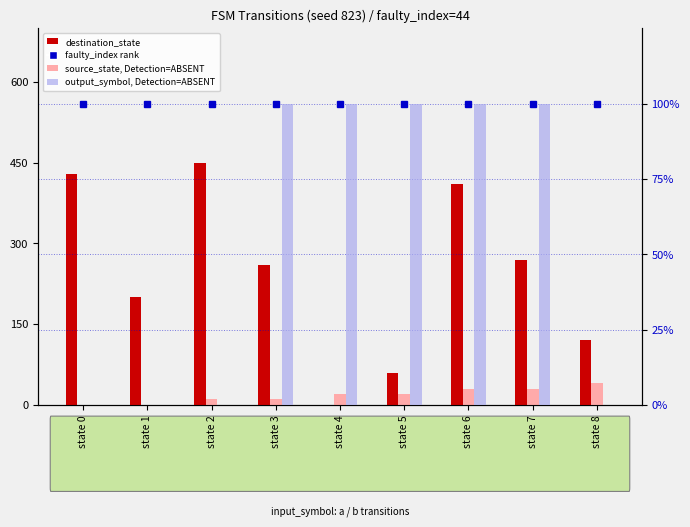

How many bars are there in total?

36